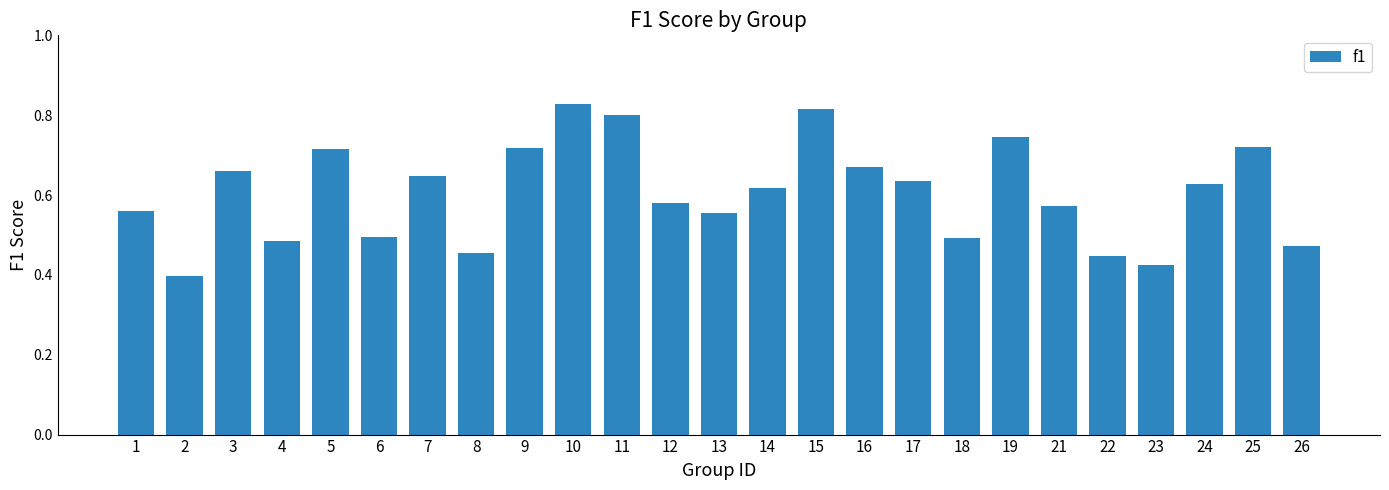

How many bars are there in total?

25